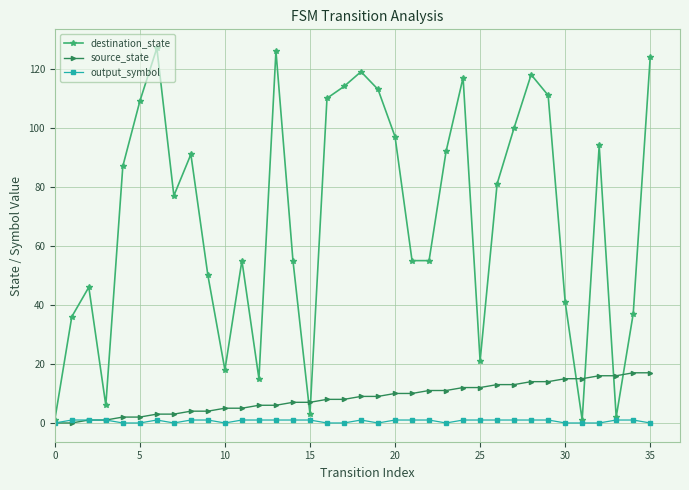

Rank the series by their maximum value, from highest to lowest.

destination_state, source_state, output_symbol